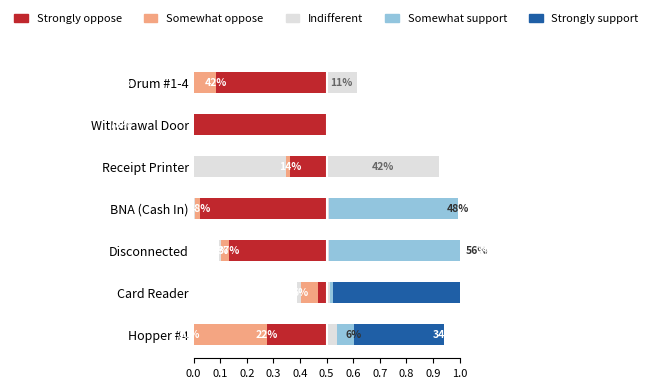

What is the total value across all series at Card Reader?

0.8